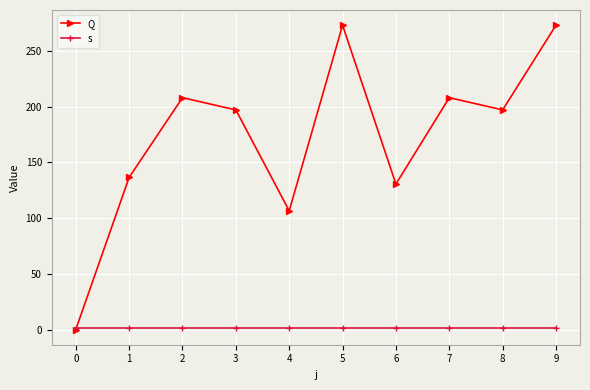

Reading left to right, transcribe all the data shown in this chart.

Q: 0=0.0	1=136.5	2=208.0	3=197.0	4=106.5	5=273.0	6=130.5	7=208.0	8=197.0	9=273.0
s: 0=1.0	1=1.0	2=1.0	3=1.0	4=1.0	5=1.0	6=1.0	7=1.0	8=1.0	9=1.0